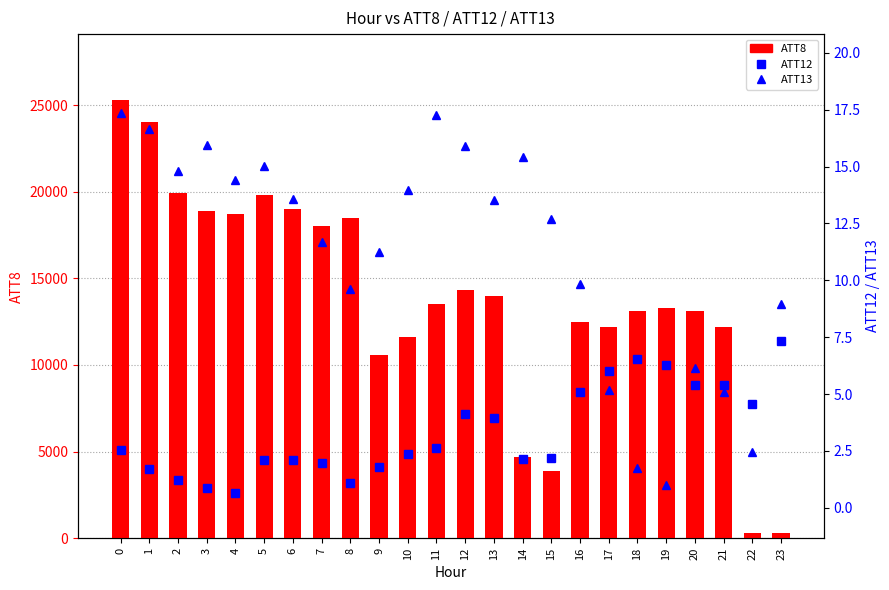

Between 14 and 19, which series saw the biggest shift?

ATT8